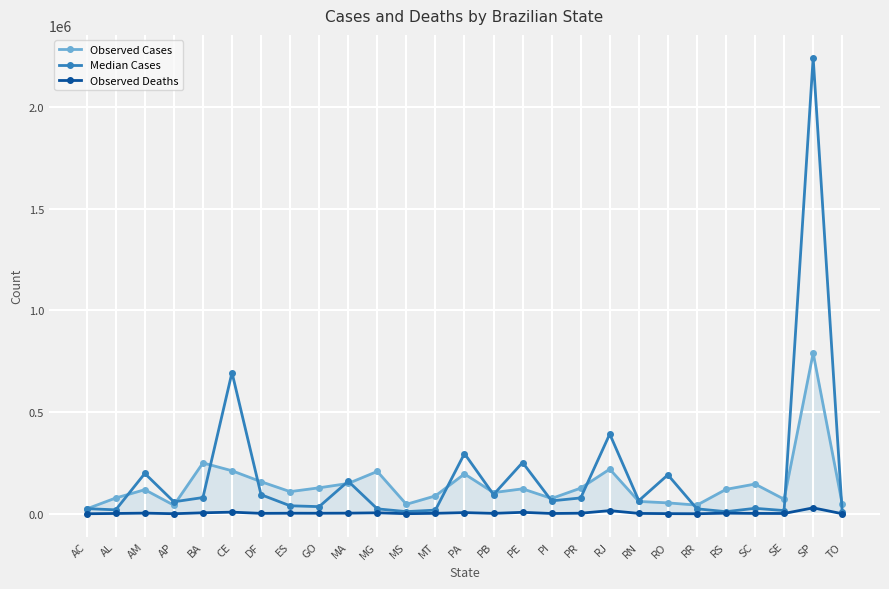

The value of Observed Cases at AM is 118733. True or false?

True